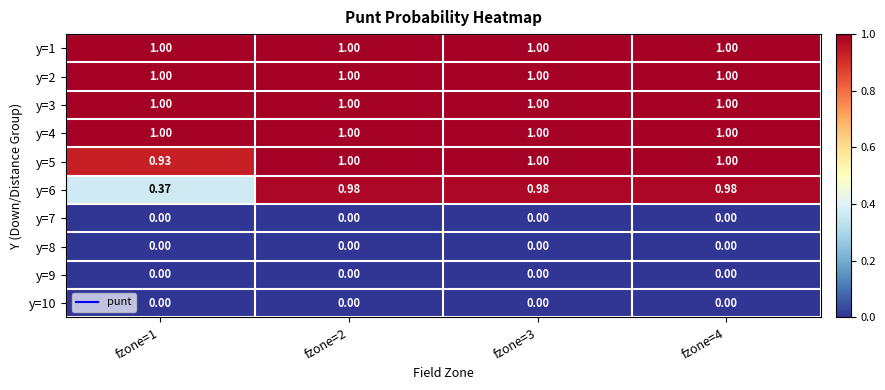

Is the value of y=1 at fzone=2 greater than the value of y=10 at fzone=3?

Yes